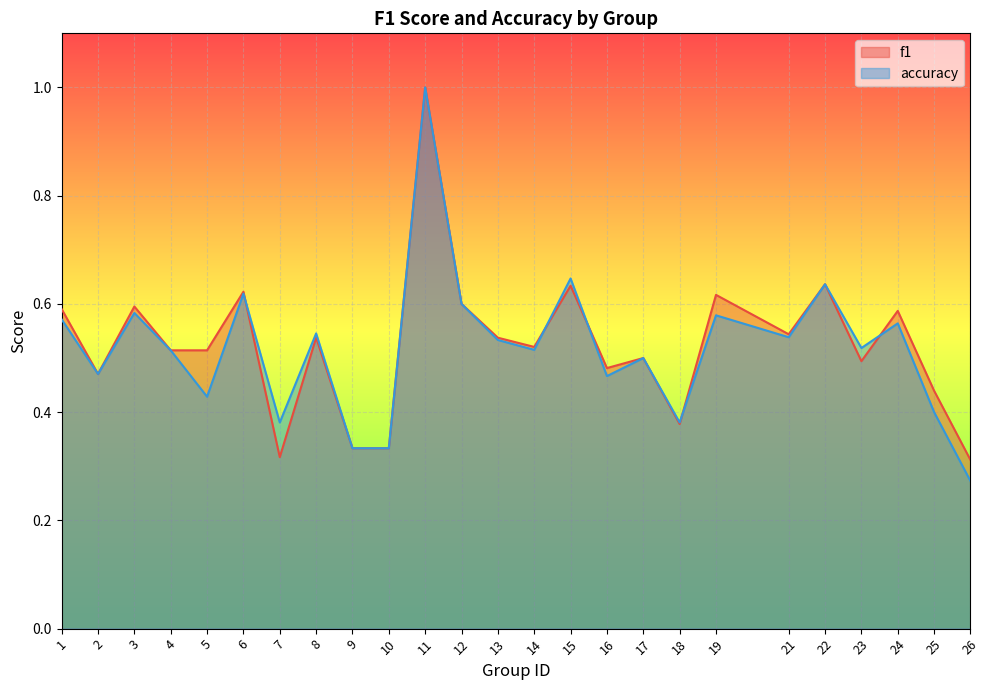

How many interior local peaks does the f1 series have?

9